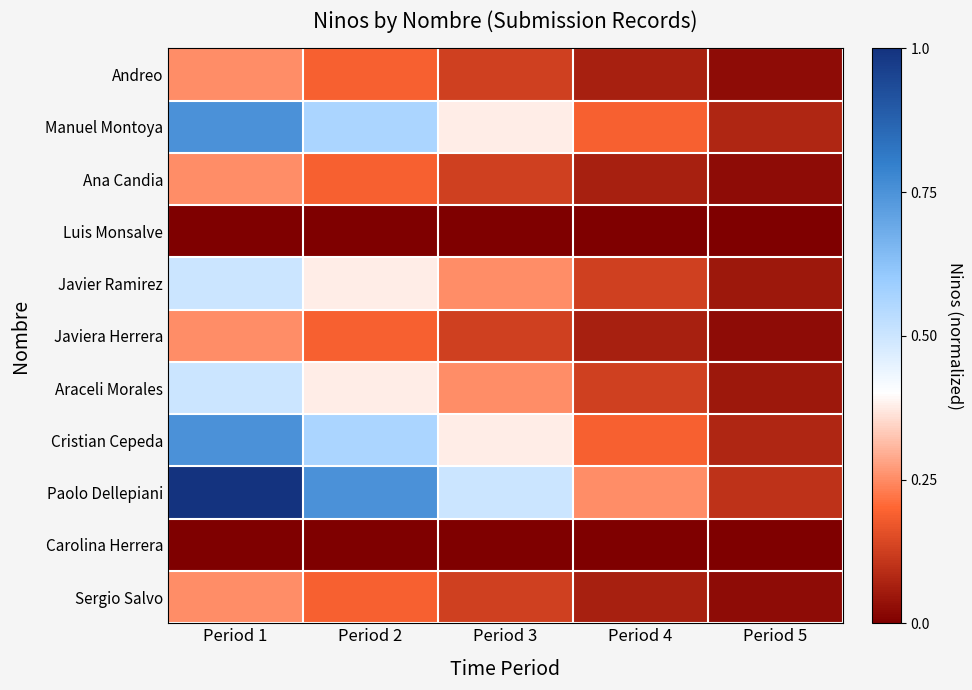

Reading left to right, transcribe all the data shown in this chart.

Andreo: Period 1=0.2	Period 2=0.2	Period 3=0.1	Period 4=0.1	Period 5=0.0
Manuel Montoya: Period 1=0.8	Period 2=0.6	Period 3=0.4	Period 4=0.2	Period 5=0.1
Ana Candia: Period 1=0.2	Period 2=0.2	Period 3=0.1	Period 4=0.1	Period 5=0.0
Luis Monsalve: Period 1=0.0	Period 2=0.0	Period 3=0.0	Period 4=0.0	Period 5=0.0
Javier Ramirez: Period 1=0.5	Period 2=0.4	Period 3=0.2	Period 4=0.1	Period 5=0.1
Javiera Herrera: Period 1=0.2	Period 2=0.2	Period 3=0.1	Period 4=0.1	Period 5=0.0
Araceli Morales: Period 1=0.5	Period 2=0.4	Period 3=0.2	Period 4=0.1	Period 5=0.1
Cristian Cepeda: Period 1=0.8	Period 2=0.6	Period 3=0.4	Period 4=0.2	Period 5=0.1
Paolo Dellepiani: Period 1=1.0	Period 2=0.8	Period 3=0.5	Period 4=0.2	Period 5=0.1
Carolina Herrera: Period 1=0.0	Period 2=0.0	Period 3=0.0	Period 4=0.0	Period 5=0.0
Sergio Salvo: Period 1=0.2	Period 2=0.2	Period 3=0.1	Period 4=0.1	Period 5=0.0